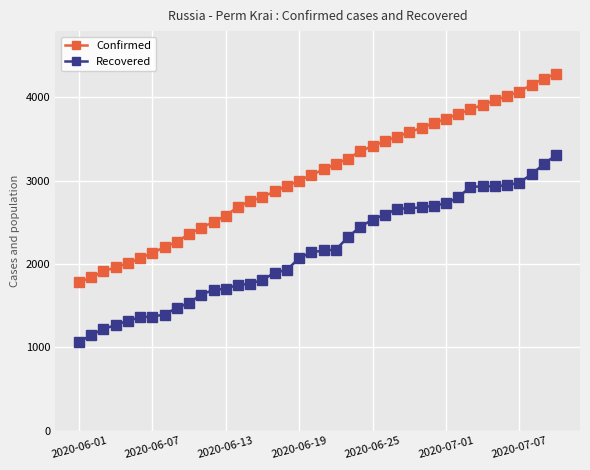

What is the value of the Recovered point at the 5th from the left?

1321